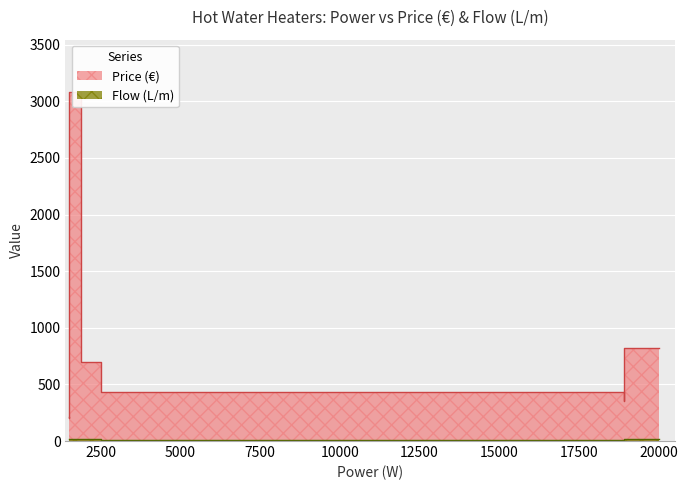

True or false: Flow (L/m) has more than 0 interior local peaks.

False